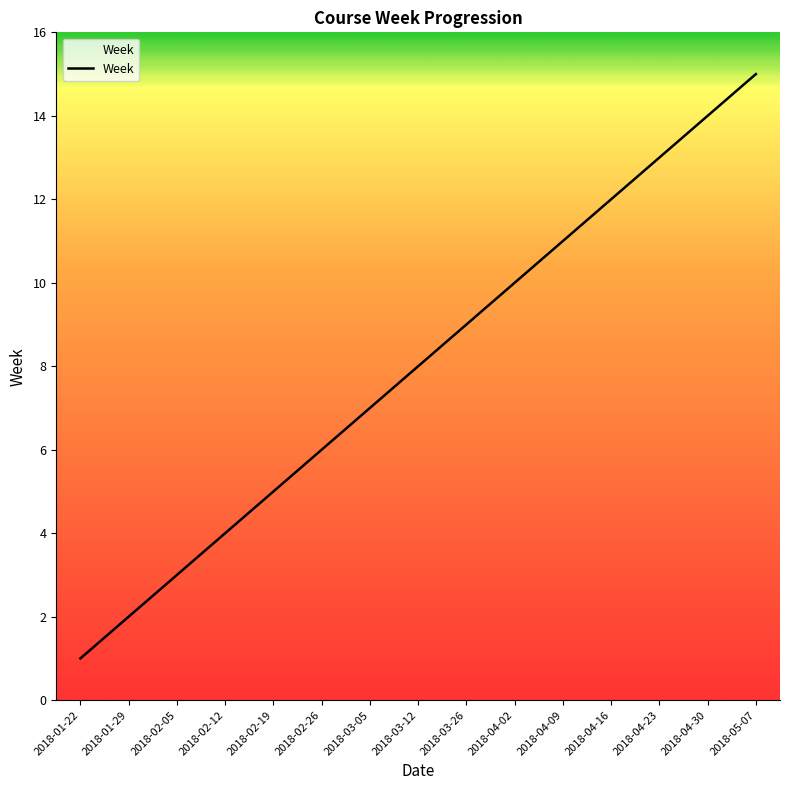

How many lines are shown in the chart?

1